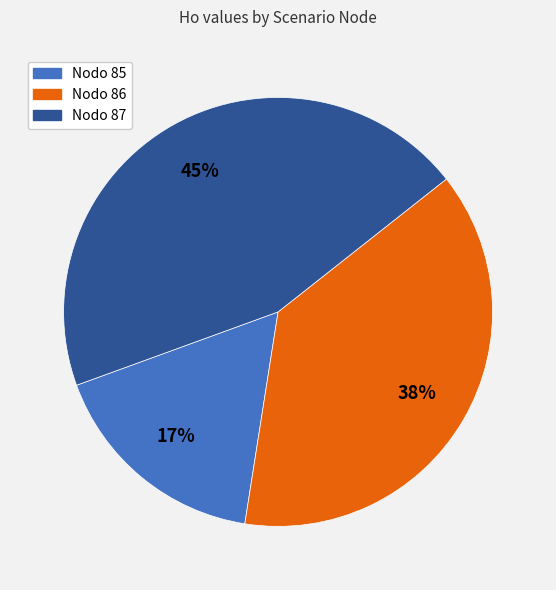

Do Nodo 85 and Nodo 87 together represent more than half of the pie?

Yes